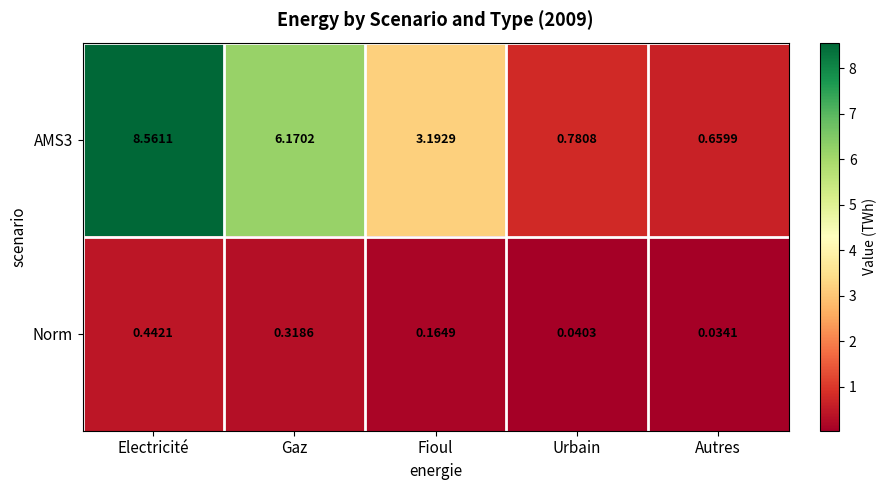

List the labels in order of Norm value, largest first.

Electricité, Gaz, Fioul, Urbain, Autres